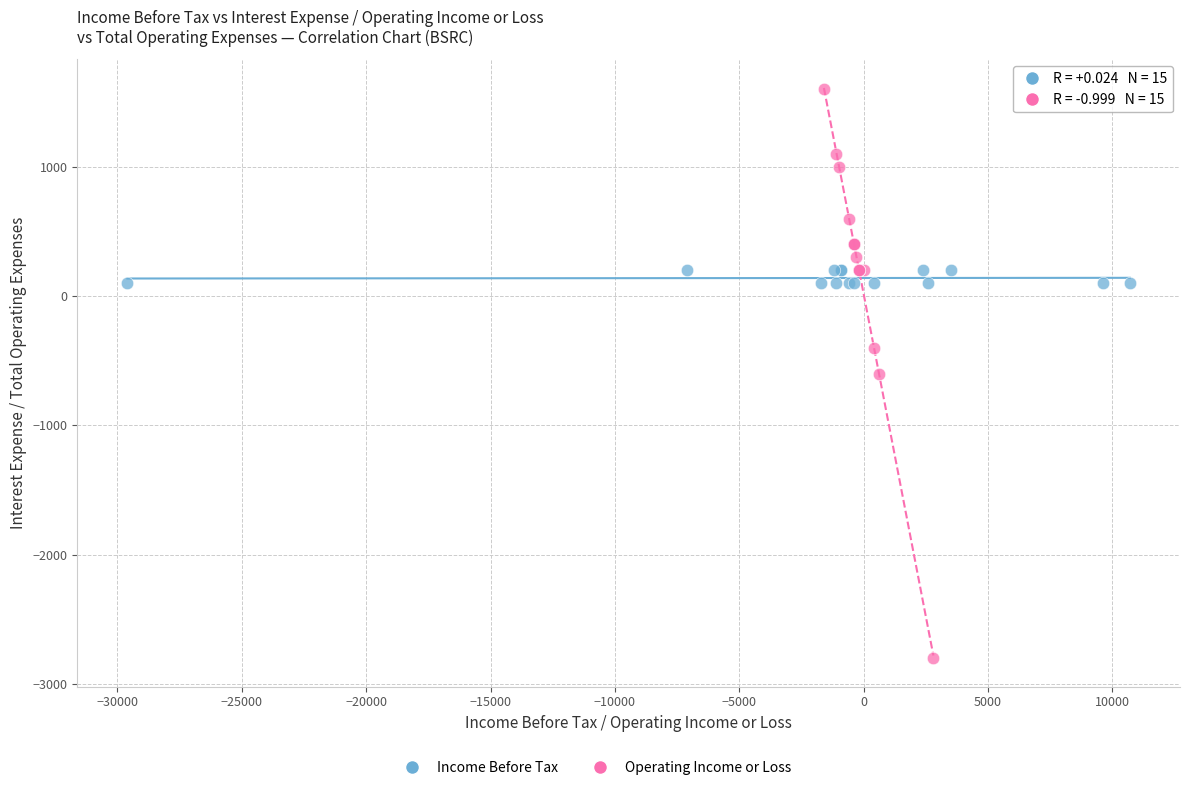

Which series contains the lowest Y value?

Operating Income or Loss